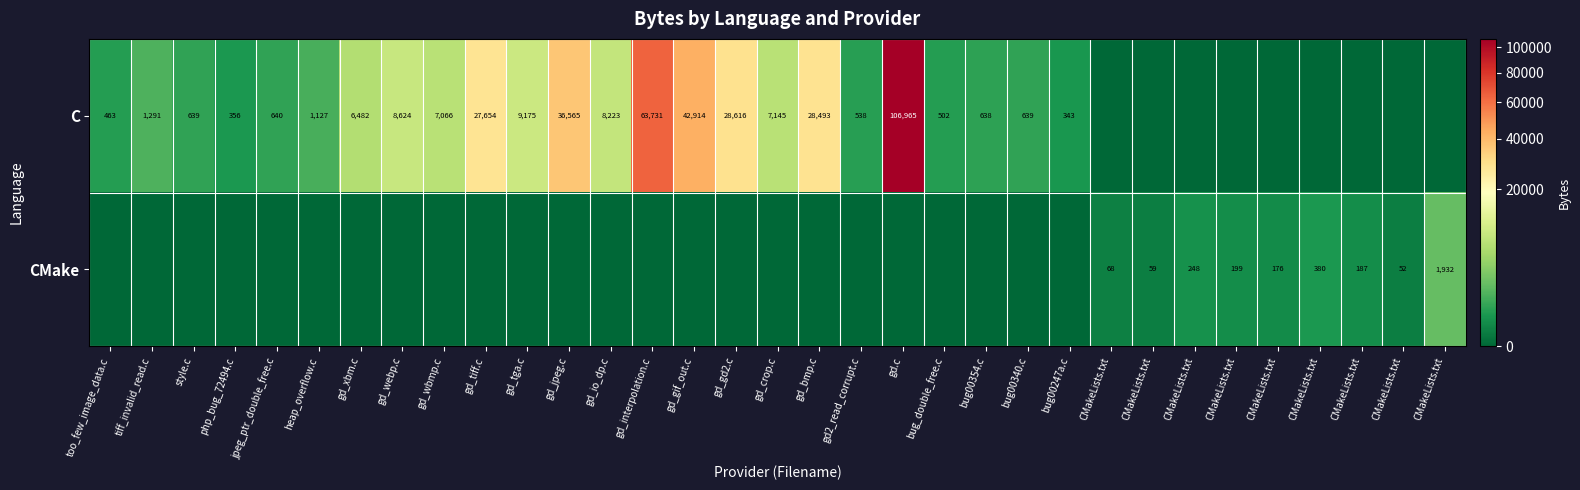

What is the difference between the maximum and minimum values in the row_0 series?

106965